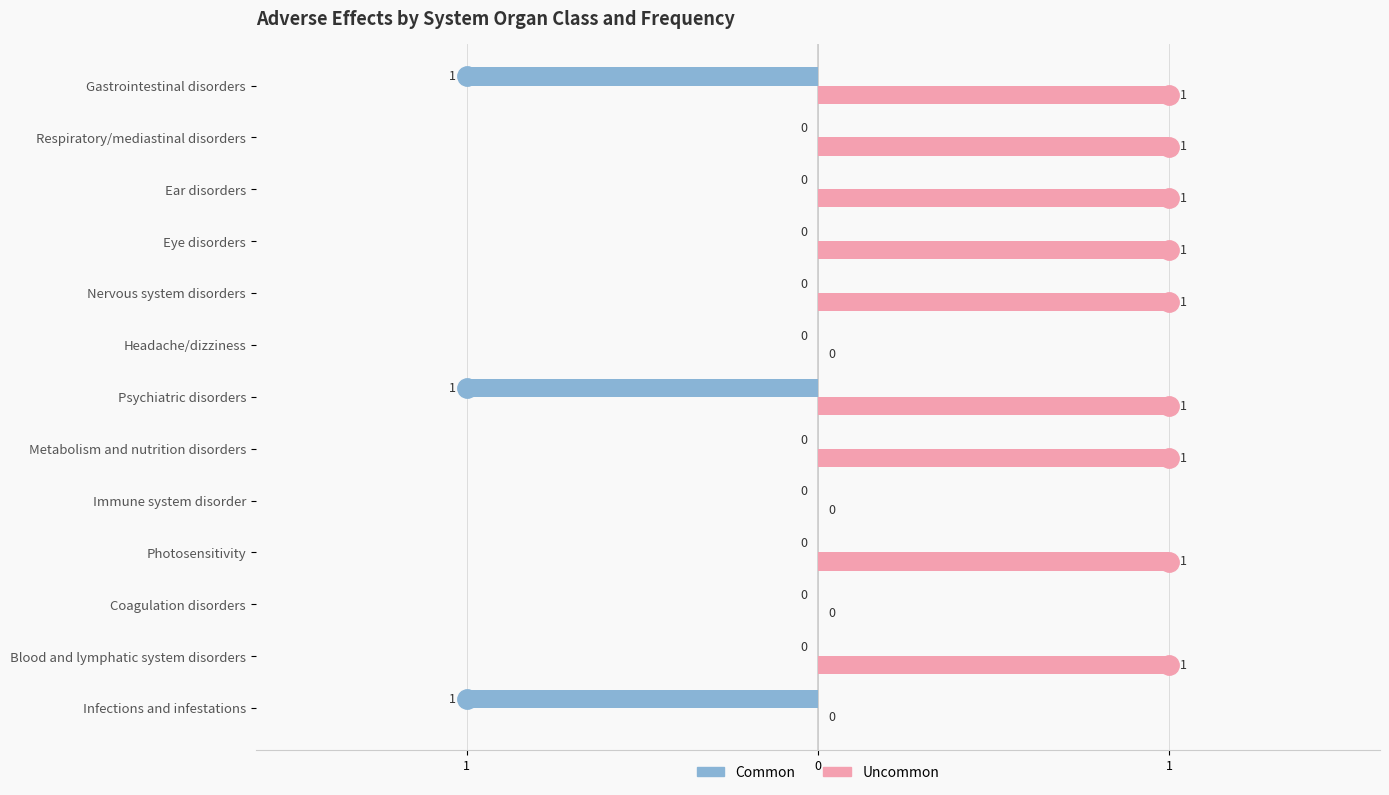

What is the value of the Uncommon bar at the 13th from the left?

1